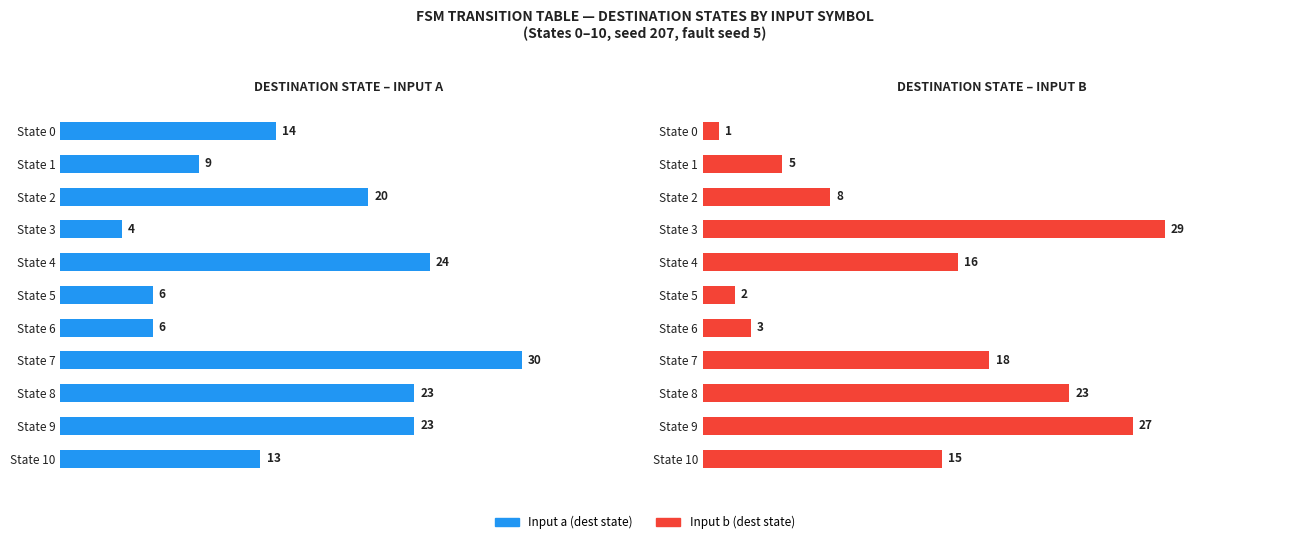

What is the maximum value for Input b (dest state)?

29